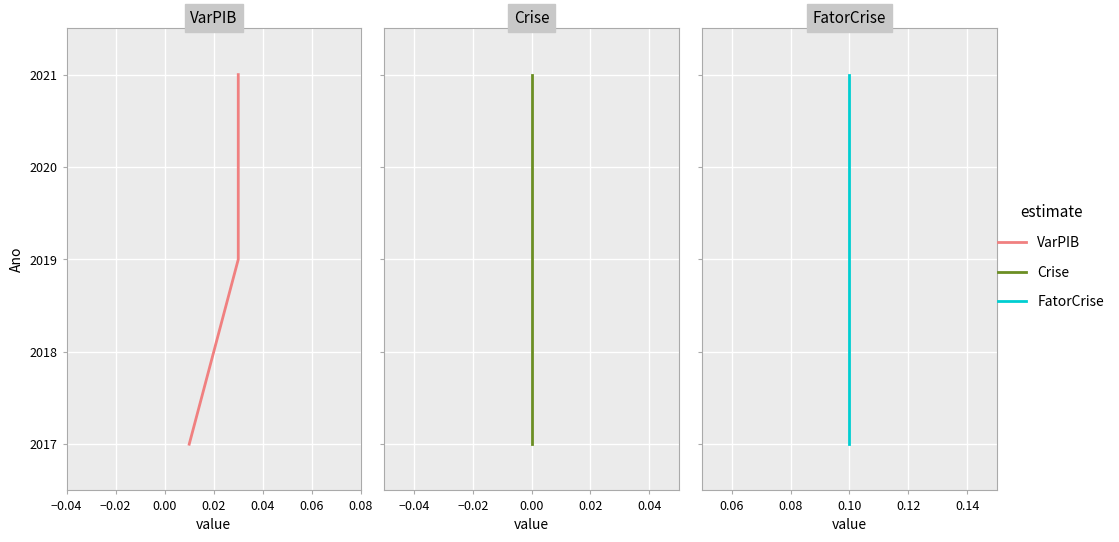

True or false: FatorCrise and VarPIB intersect in this chart.

False